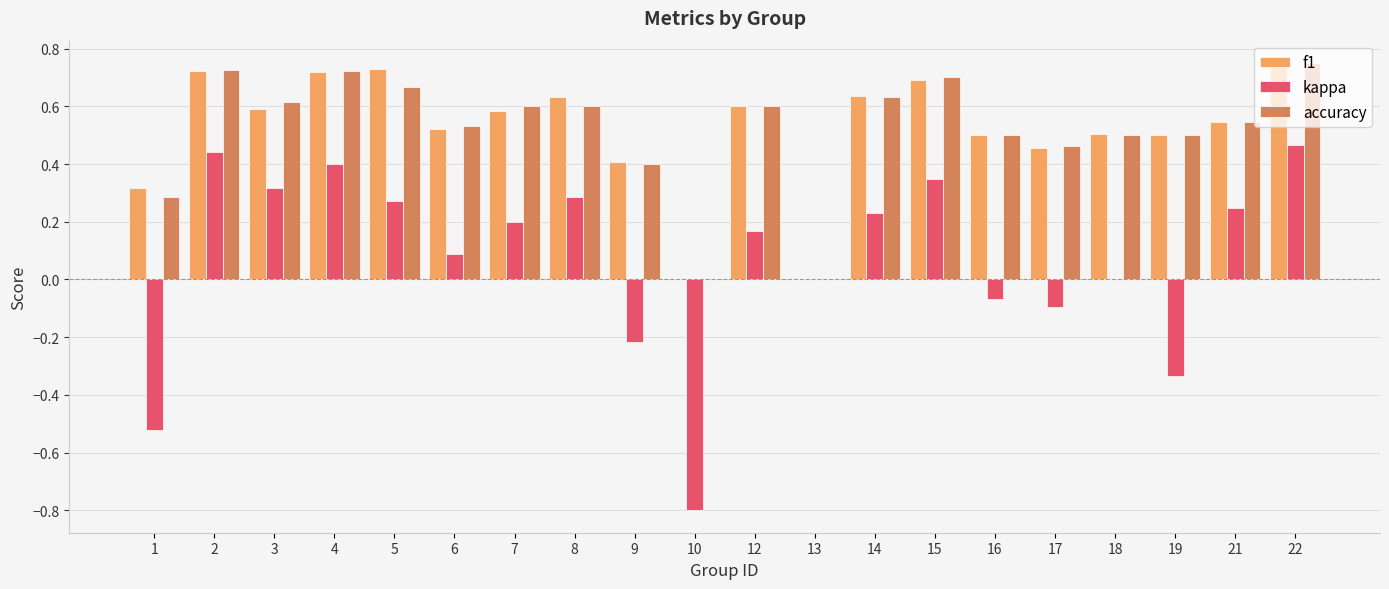

What is the total value across all series at 15?

1.7